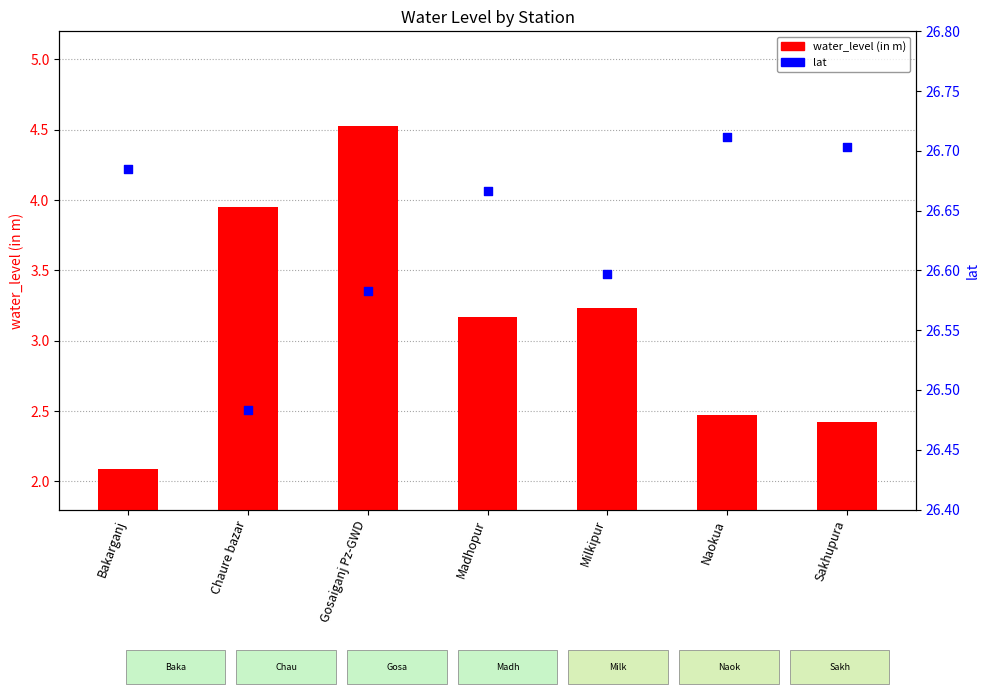

Which series has the largest total across all categories?

lat